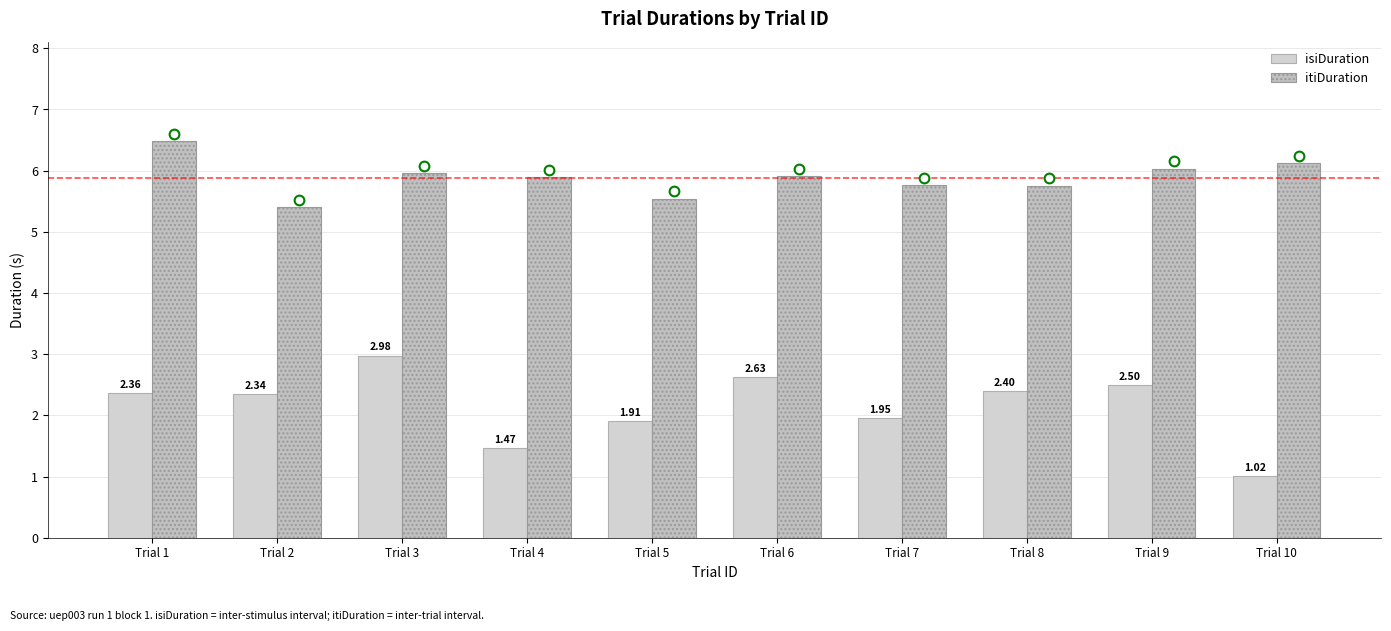

Which category has the lowest value in the itiDuration series?

Trial 2